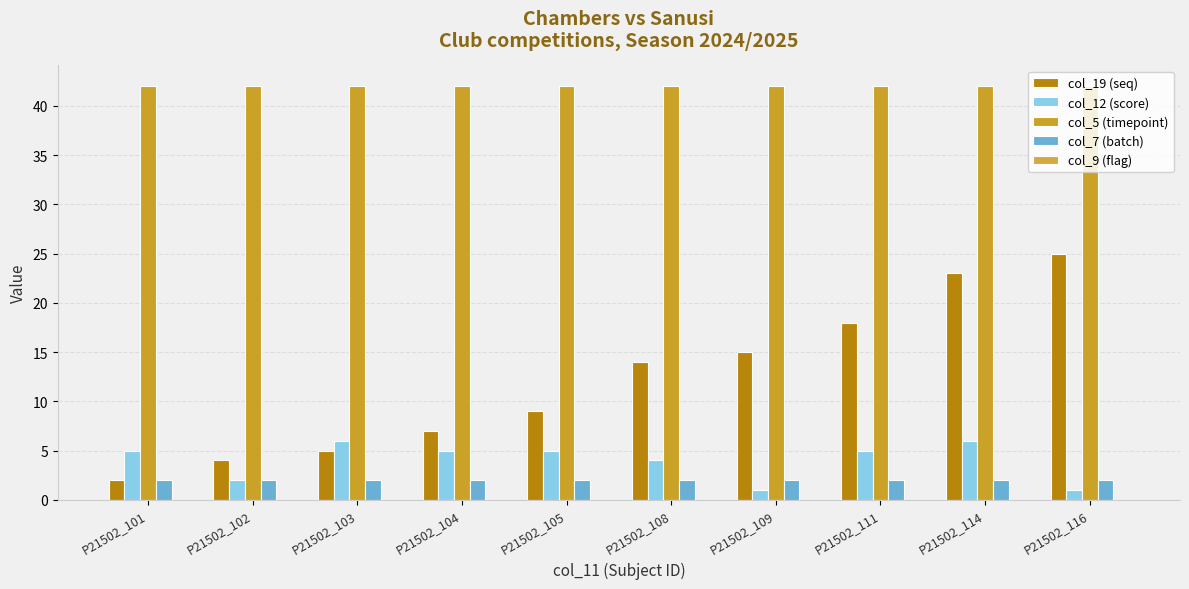

List the series in order of their peak value, lowest first.

col_9 (flag), col_7 (batch), col_12 (score), col_19 (seq), col_5 (timepoint)